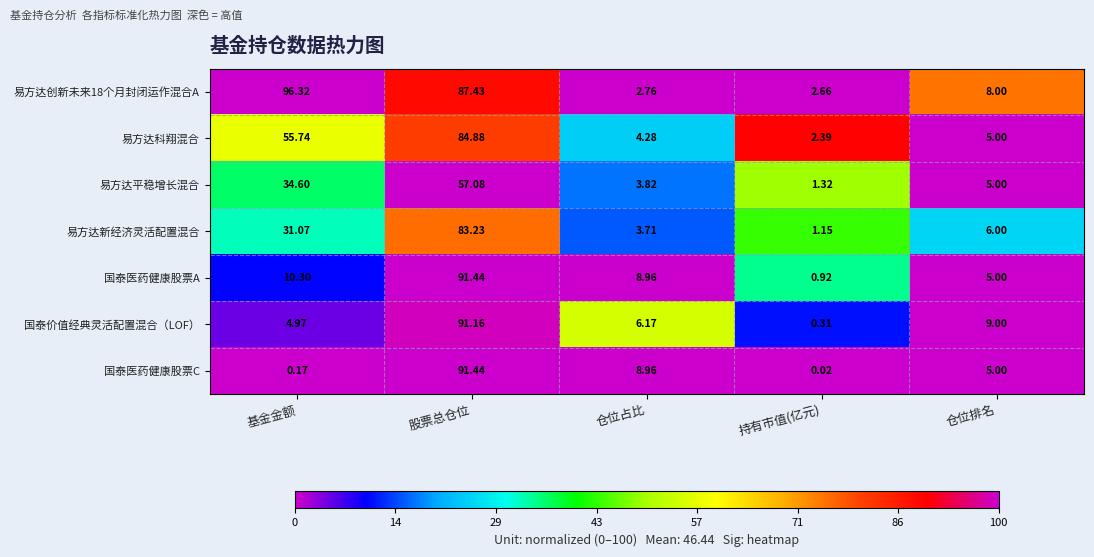

Rank the categories by 易方达创新未来18个月封闭运作混合A value from highest to lowest.

基金金额, 股票总仓位, 仓位排名, 仓位占比, 持有市值(亿元)